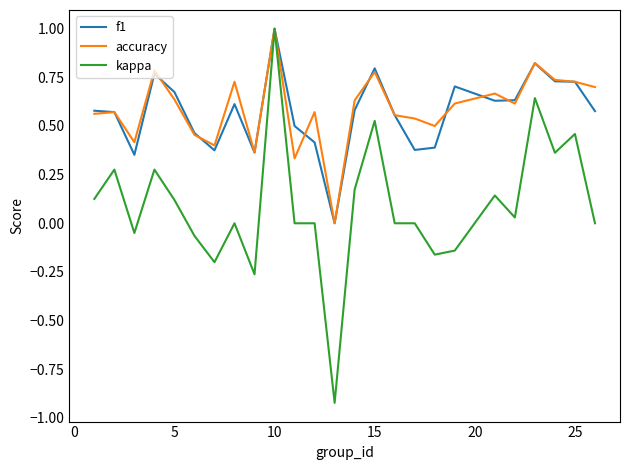

Which series has the widest spread of values?

kappa